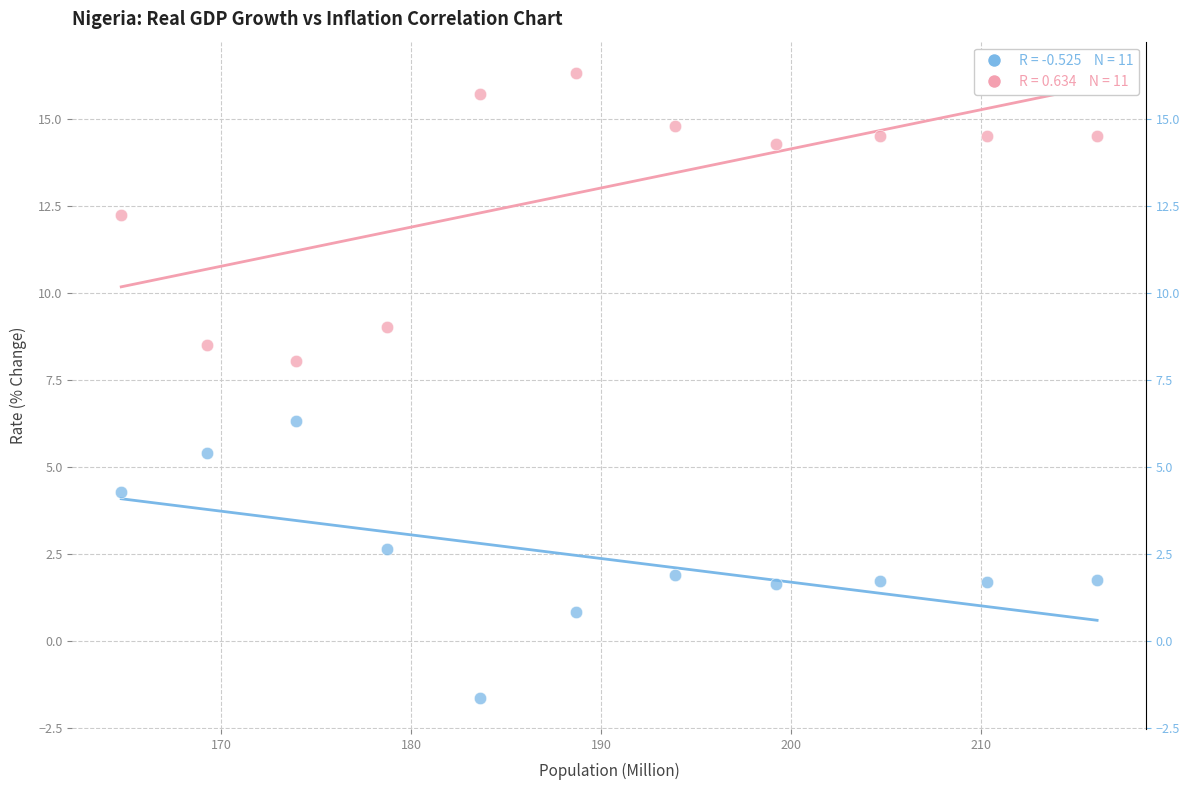

Across all data points, what is the range of Y values (max minus min)?

17.9